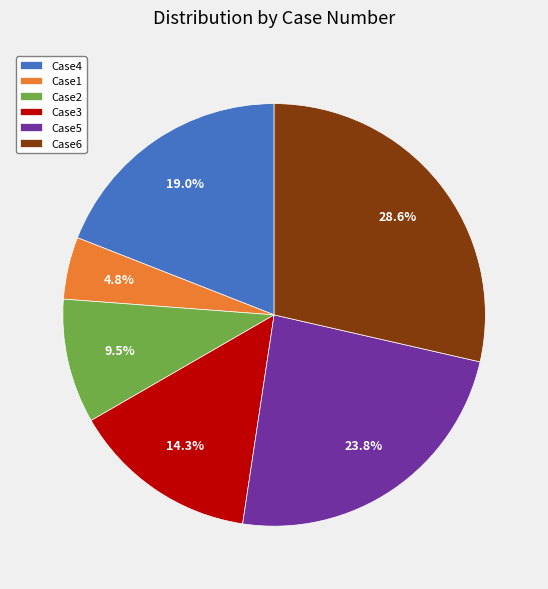

To the nearest percent, what is the average slice percentage?

17%